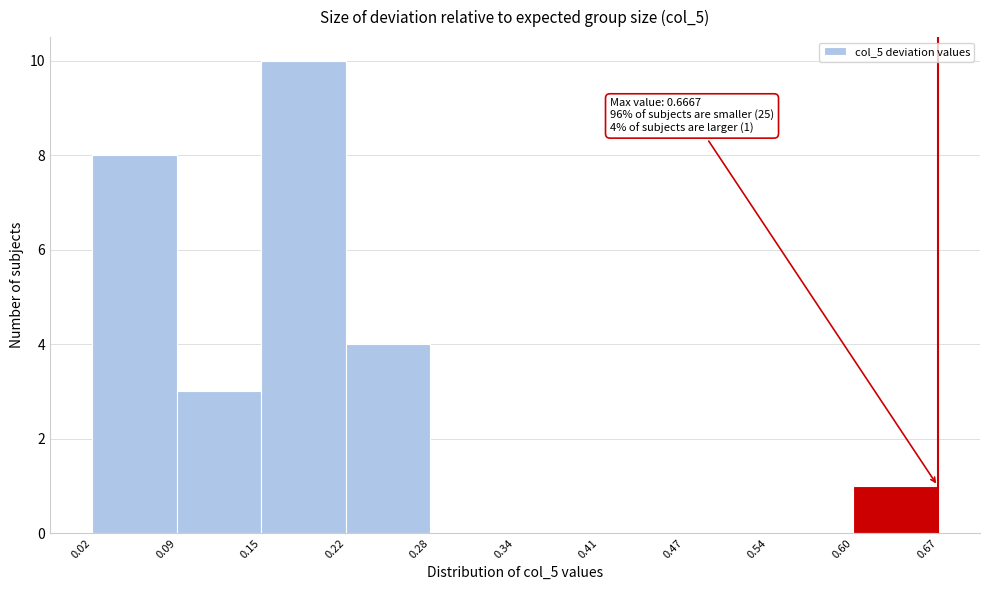

Over which range of the x-axis is the bar tallest?

0.15 to 0.22